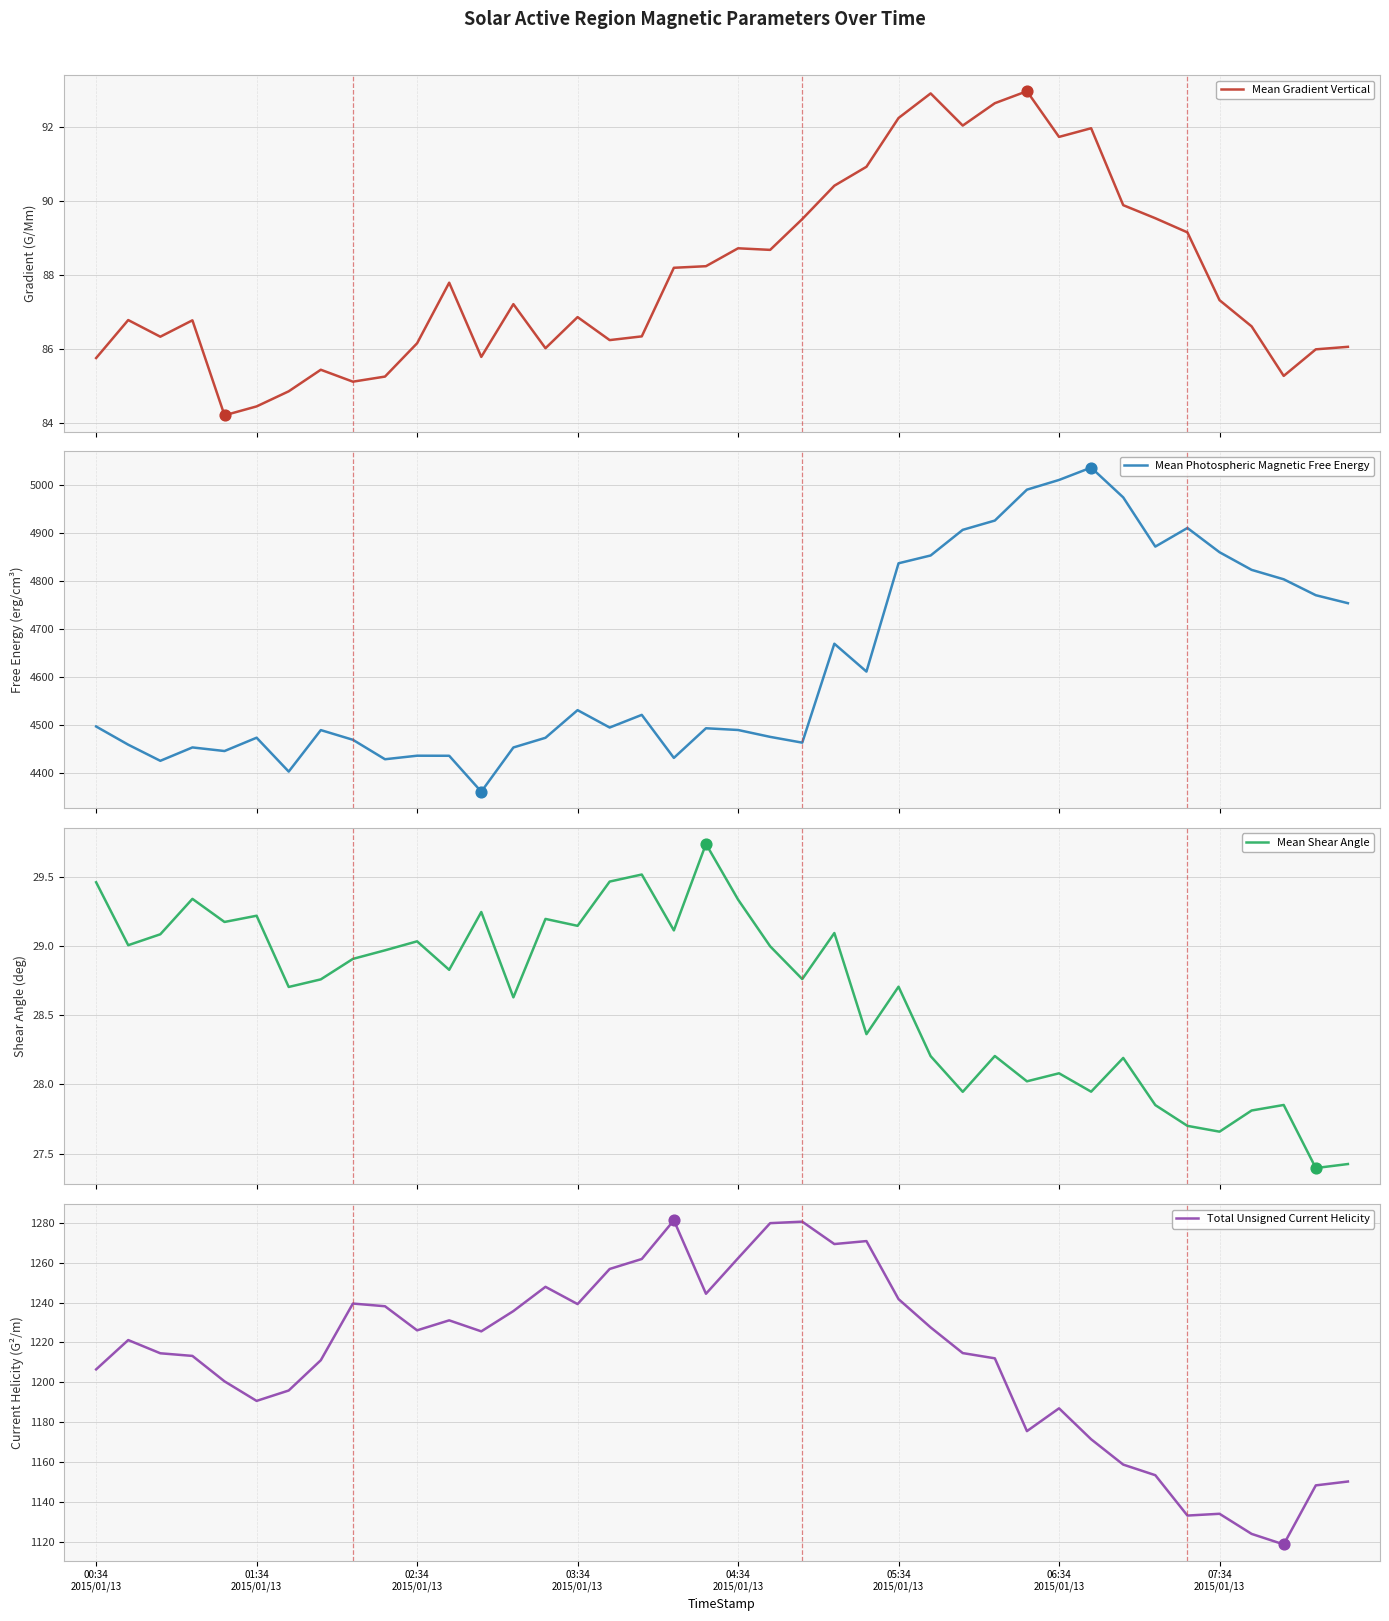

Which series contains the lowest Y value?

Mean Shear Angle